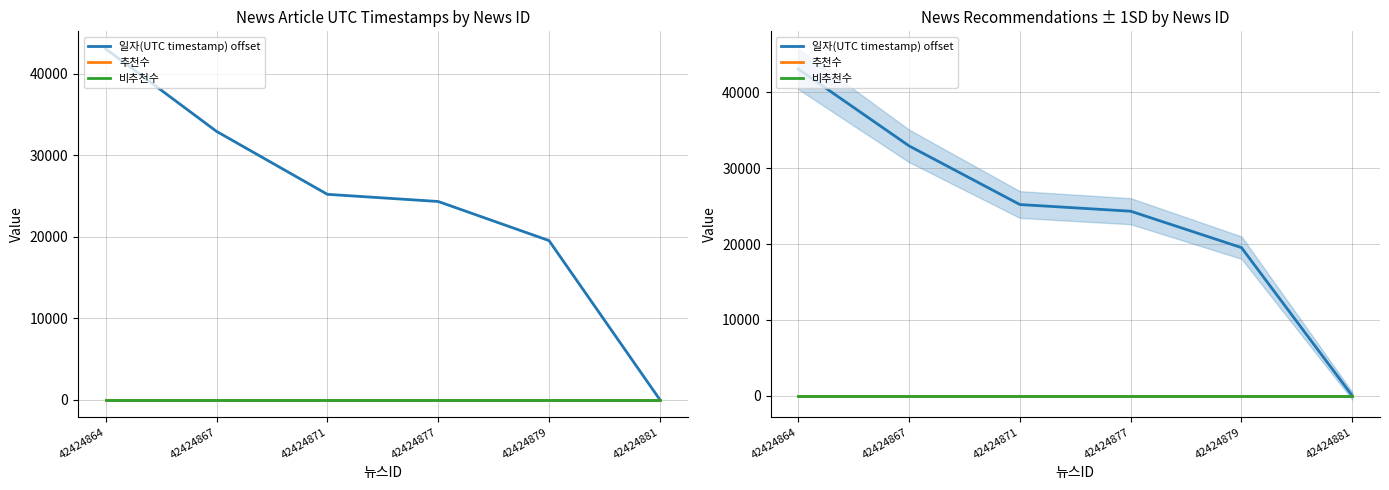

True or false: 추천수 has more than 0 interior local peaks.

False